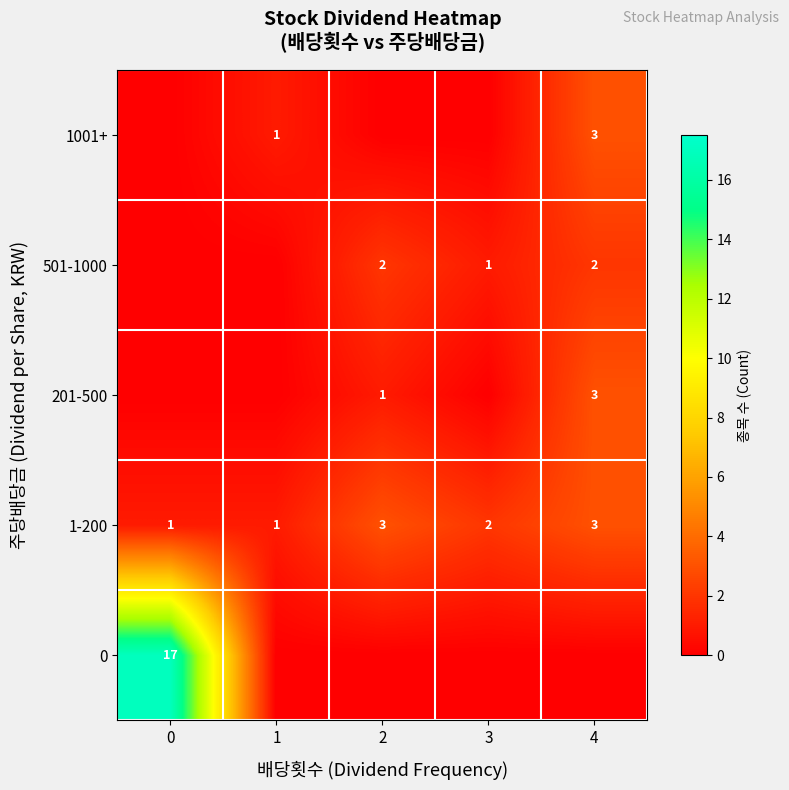

Which series changed the most between 2 and 4?

row_4